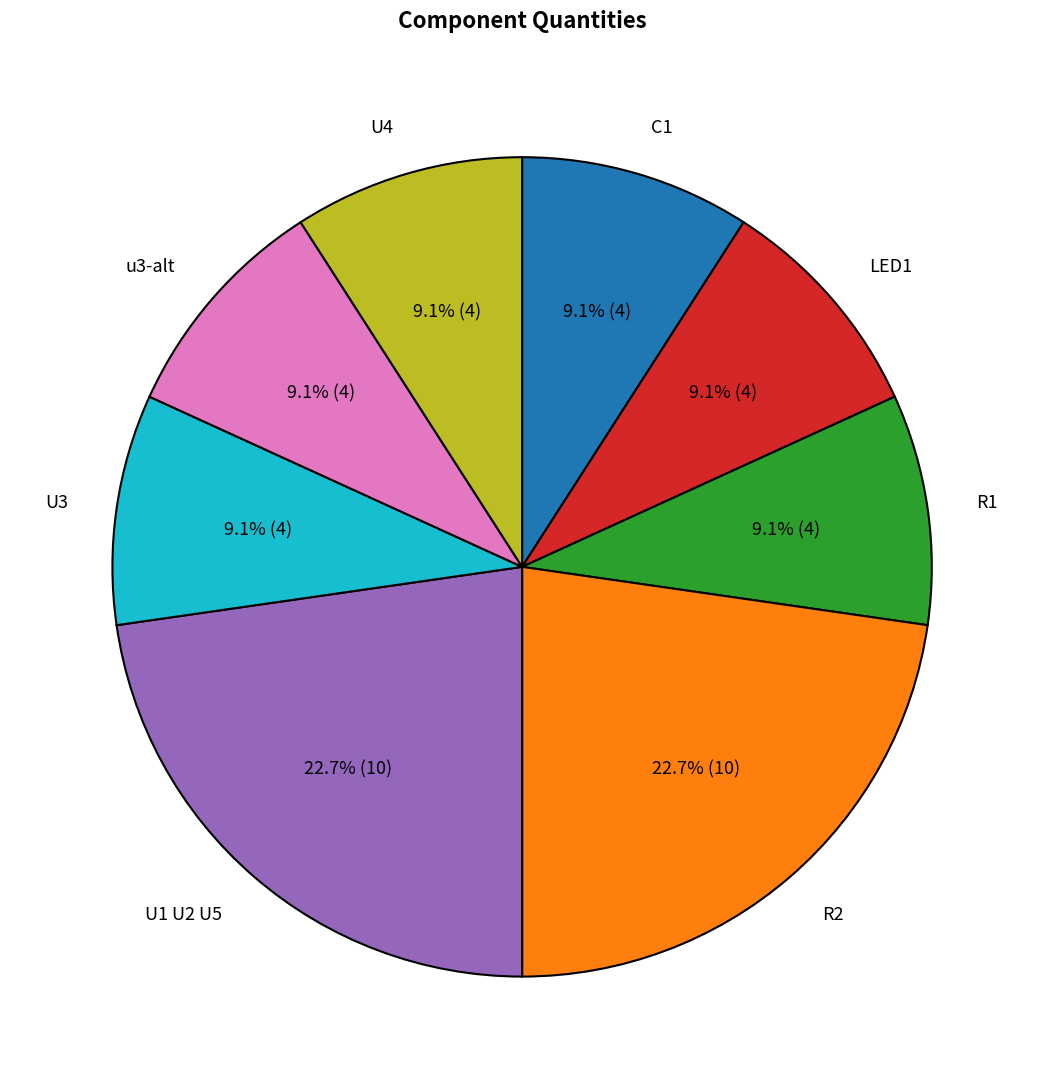

To the nearest percent, what portion does U3 represent?

9%